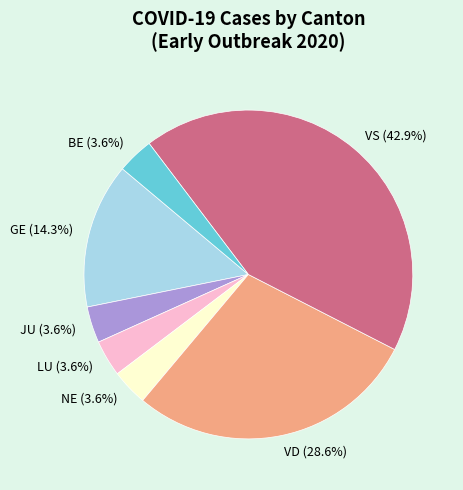

What is the largest slice in the pie chart?

VS